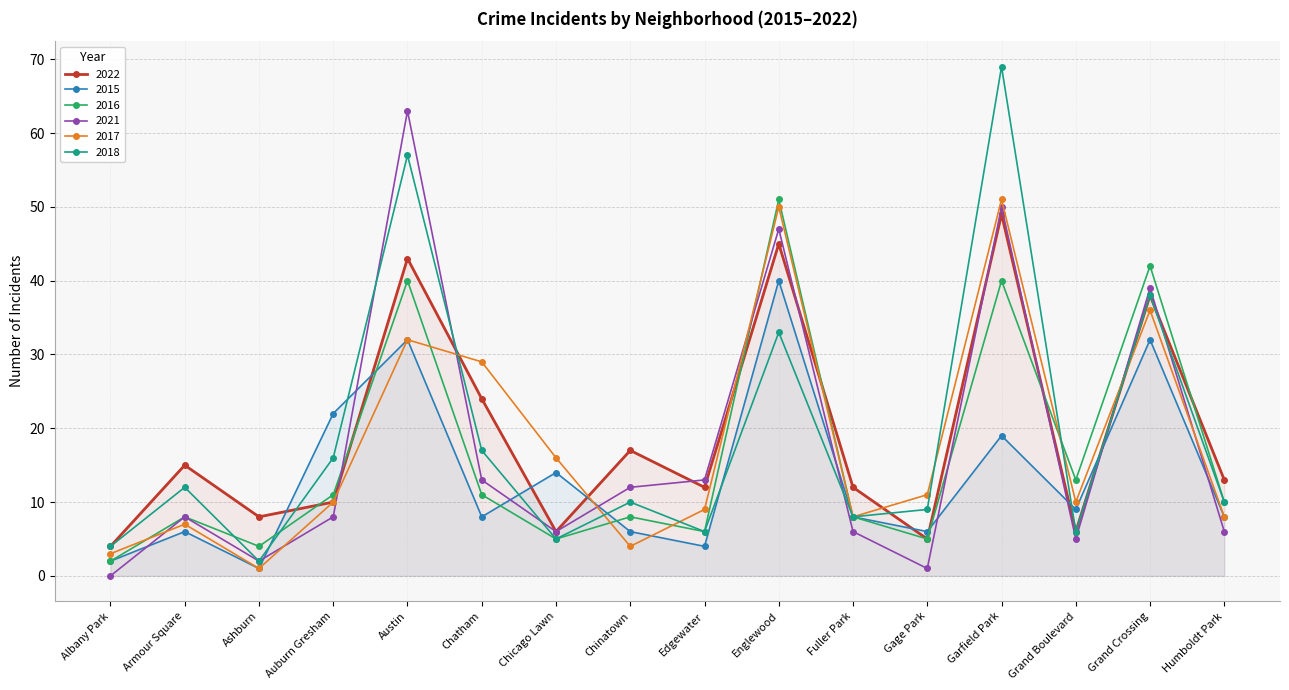

What is the greatest value displayed?

69